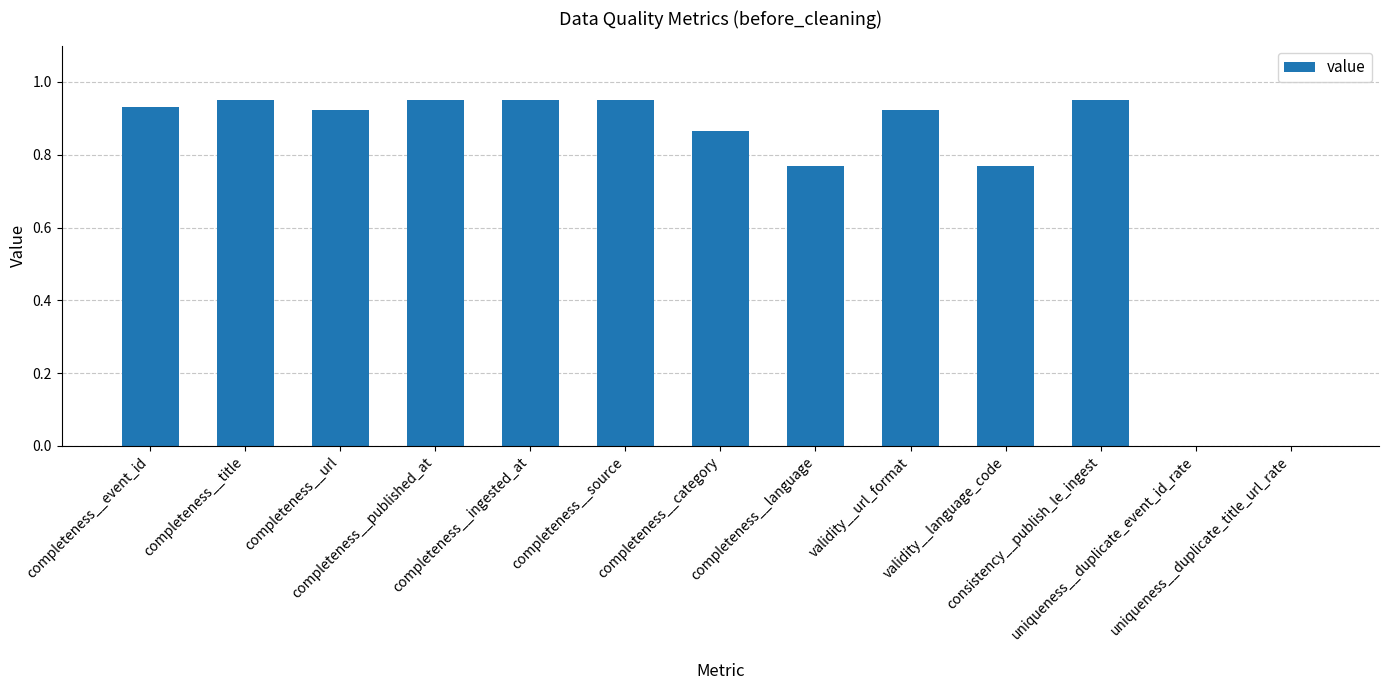

Reading right to left, extract all data points from this chart.

uniqueness__duplicate_title_url_rate=0.0	uniqueness__duplicate_event_id_rate=0.0	consistency__publish_le_ingest=0.9	validity__language_code=0.8	validity__url_format=0.9	completeness__language=0.8	completeness__category=0.9	completeness__source=0.9	completeness__ingested_at=0.9	completeness__published_at=0.9	completeness__url=0.9	completeness__title=0.9	completeness__event_id=0.9